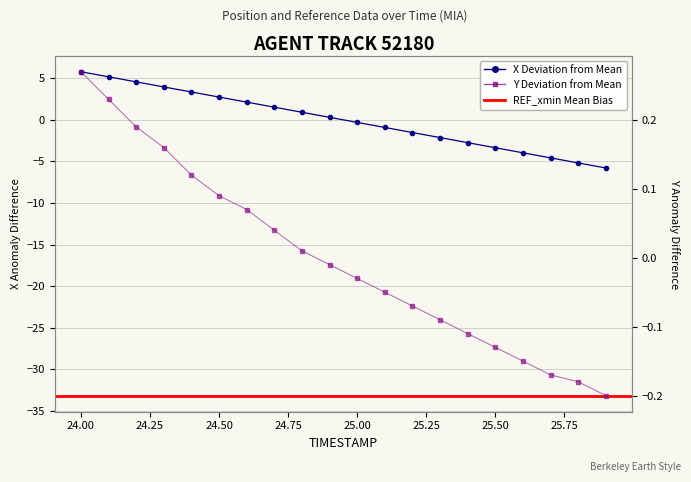

What is the label of the 13th point from the left?

25.2